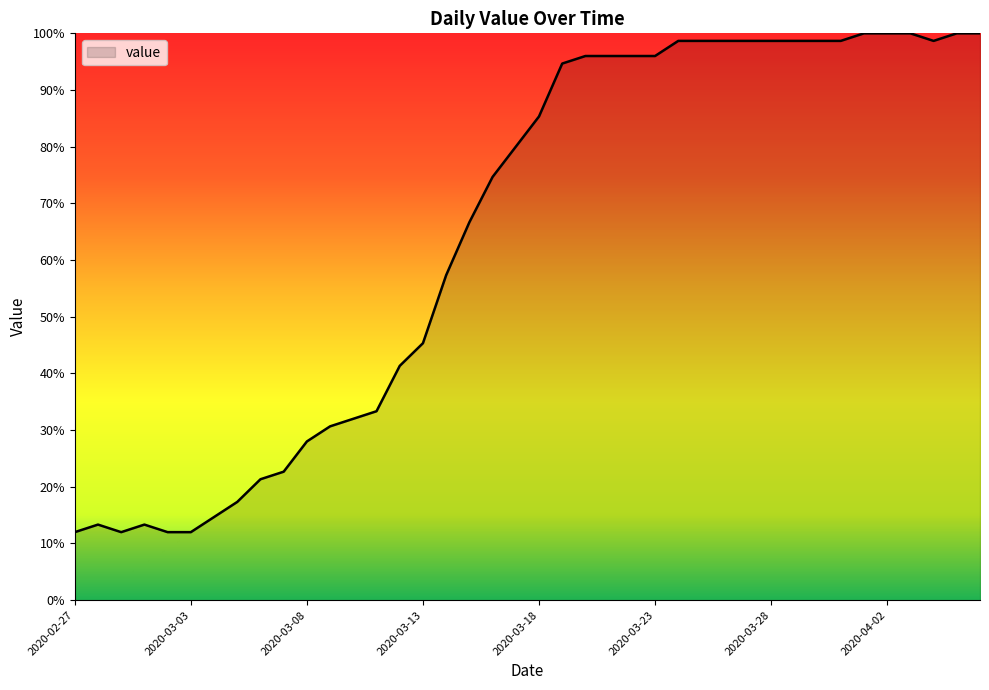

What is the difference between the maximum and minimum values?

88.0